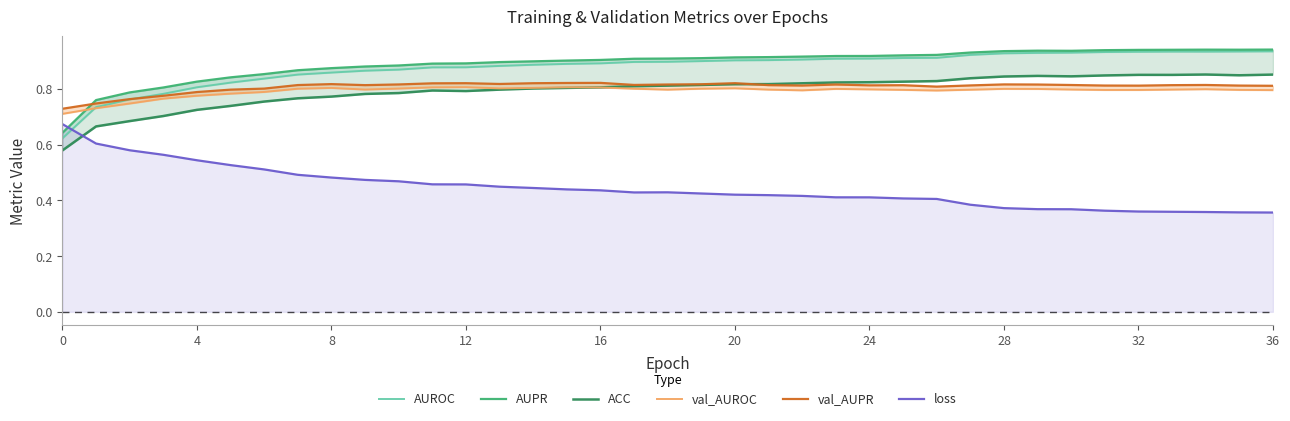

What is the label of the 24th point from the right?

13